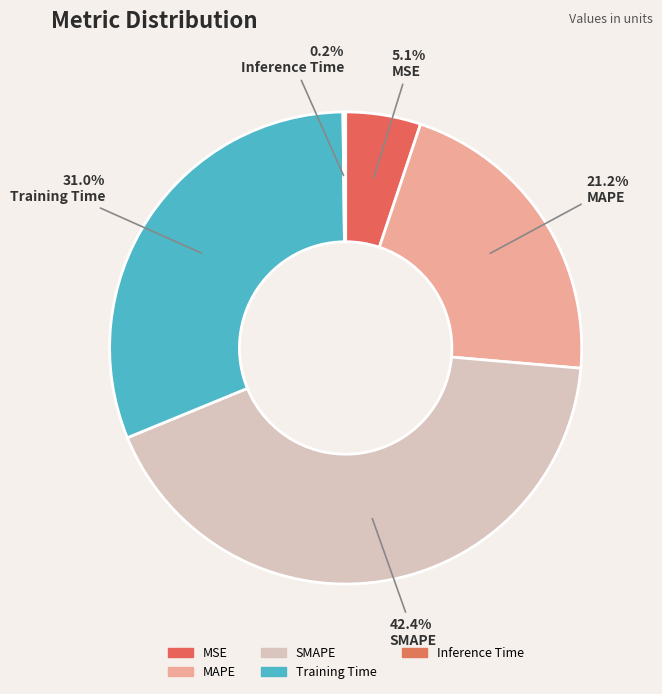

What is the largest slice in the pie chart?

SMAPE